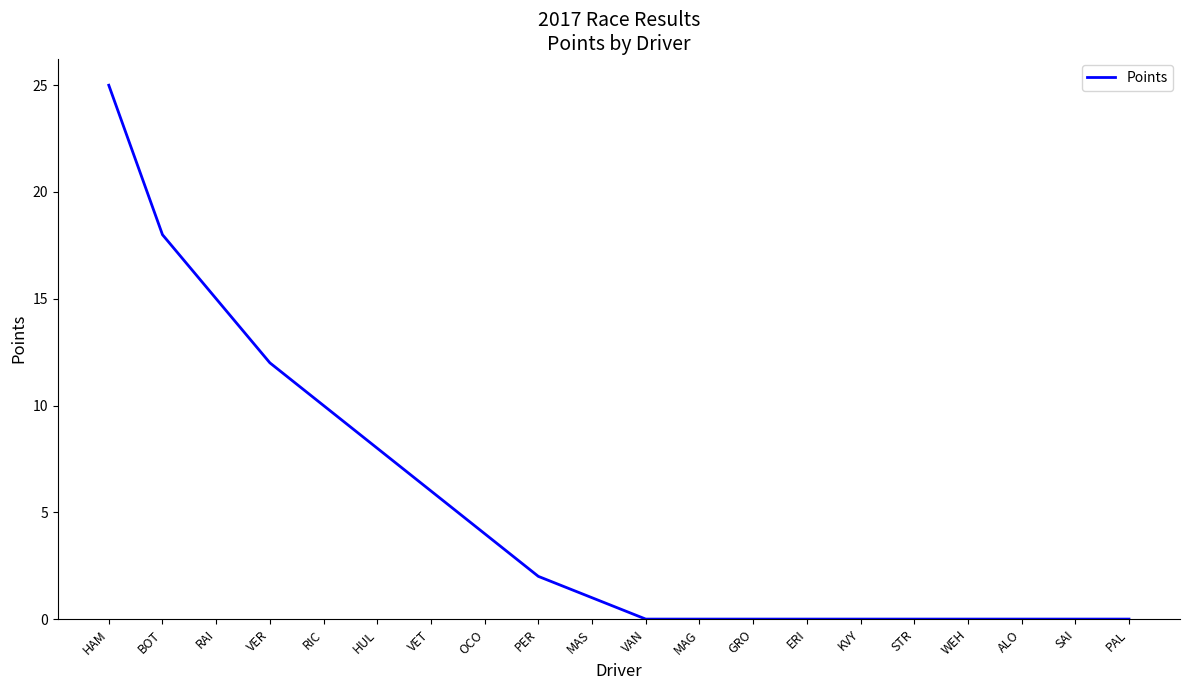

The value at VER is 16. True or false?

False